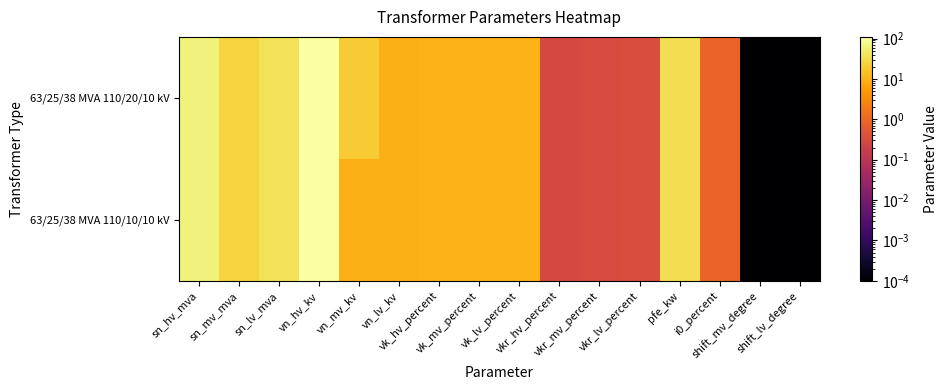

Reading left to right, what are all the values shown in this chart?

63/25/38 MVA 110/20/10 kV: sn_hv_mva=63.0	sn_mv_mva=25.0	sn_lv_mva=38.0	vn_hv_kv=110.0	vn_mv_kv=20.0	vn_lv_kv=10.0	vk_hv_percent=10.4	vk_mv_percent=10.4	vk_lv_percent=10.4	vkr_hv_percent=0.3	vkr_mv_percent=0.3	vkr_lv_percent=0.3	pfe_kw=35.0	i0_percent=0.9	shift_mv_degree=0.0	shift_lv_degree=0.0
63/25/38 MVA 110/10/10 kV: sn_hv_mva=63.0	sn_mv_mva=25.0	sn_lv_mva=38.0	vn_hv_kv=110.0	vn_mv_kv=10.0	vn_lv_kv=10.0	vk_hv_percent=10.4	vk_mv_percent=10.4	vk_lv_percent=10.4	vkr_hv_percent=0.3	vkr_mv_percent=0.3	vkr_lv_percent=0.3	pfe_kw=35.0	i0_percent=0.9	shift_mv_degree=0.0	shift_lv_degree=0.0